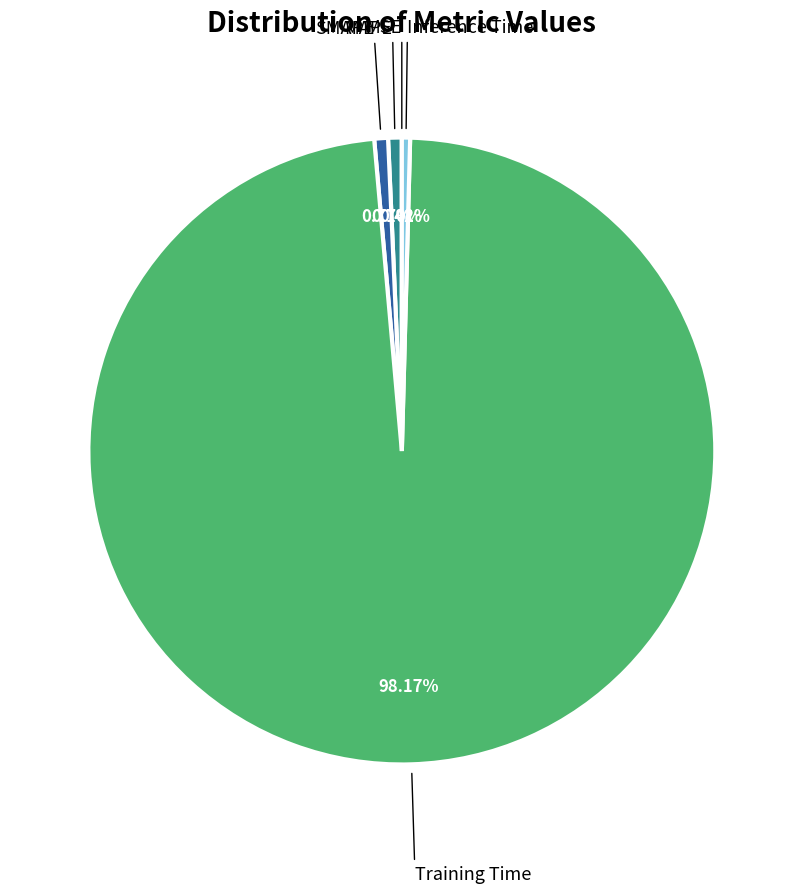

To the nearest percent, what is the average slice percentage?

20%